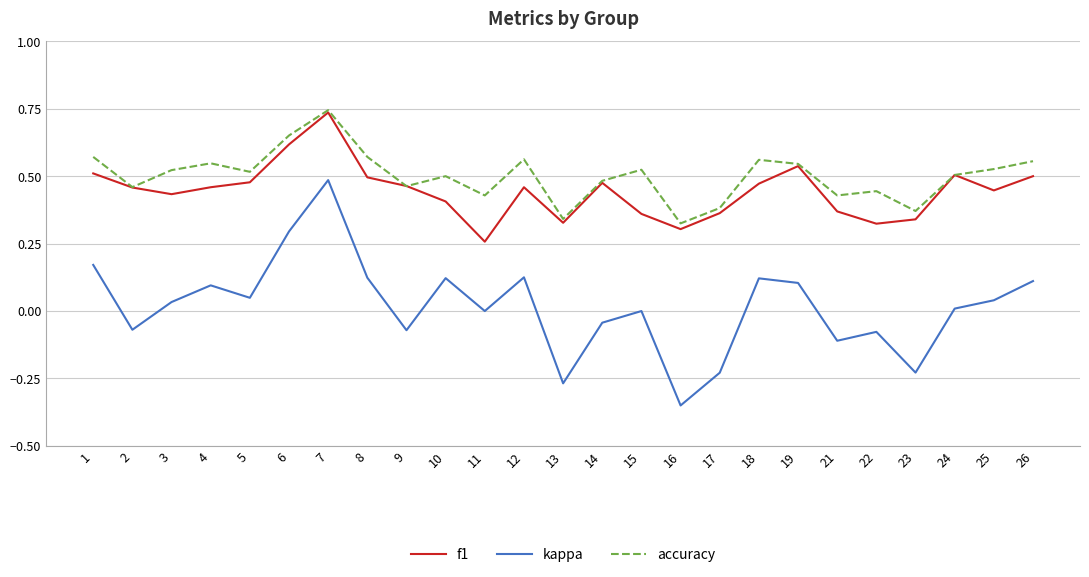

The value of kappa at 15 is 0.4. True or false?

False